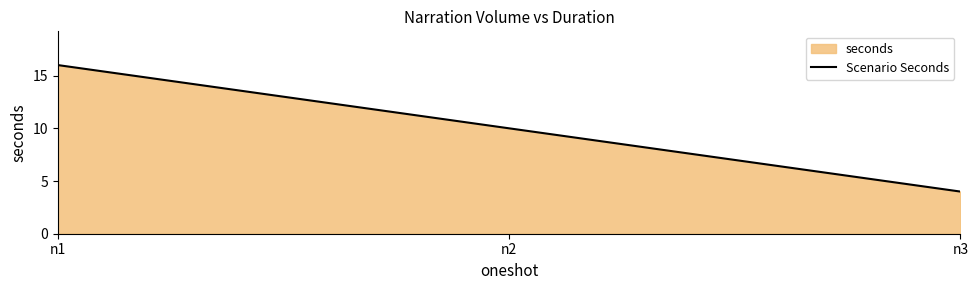

How many values are below 10?

1